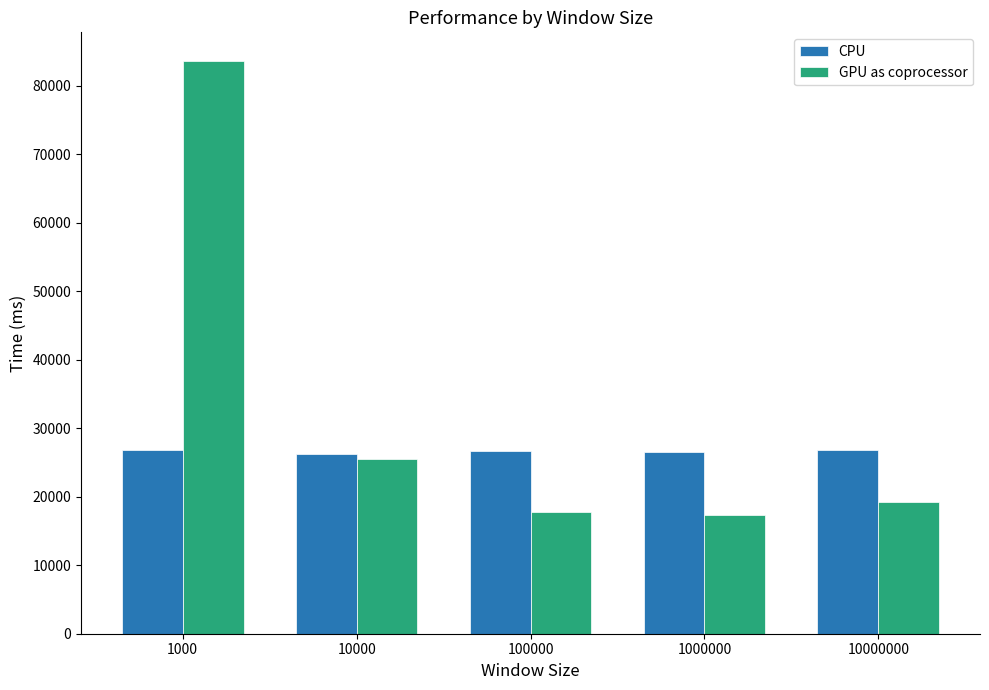

Rank the series at 10000000 from highest to lowest value.

CPU, GPU as coprocessor